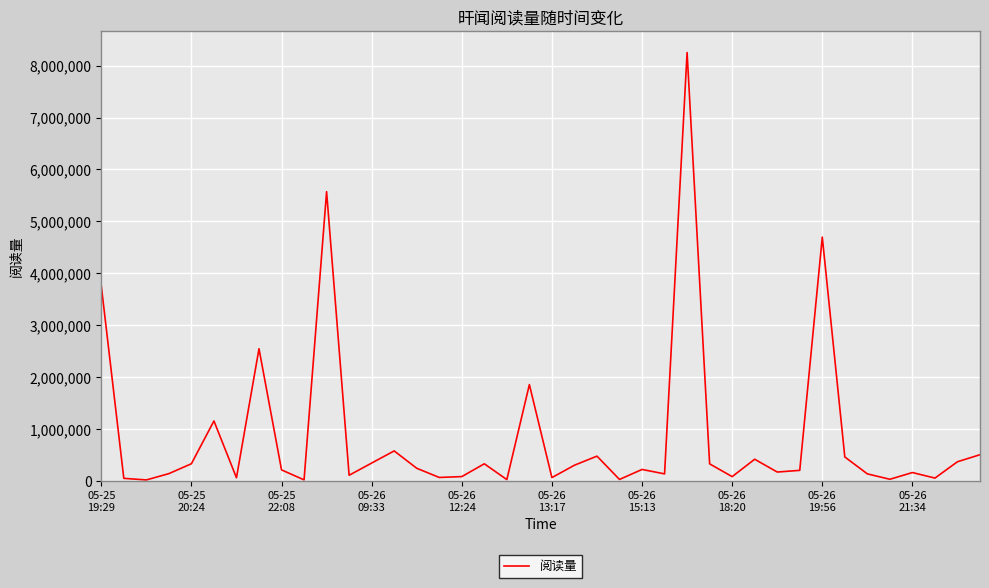

What is the greatest value displayed?

8250570